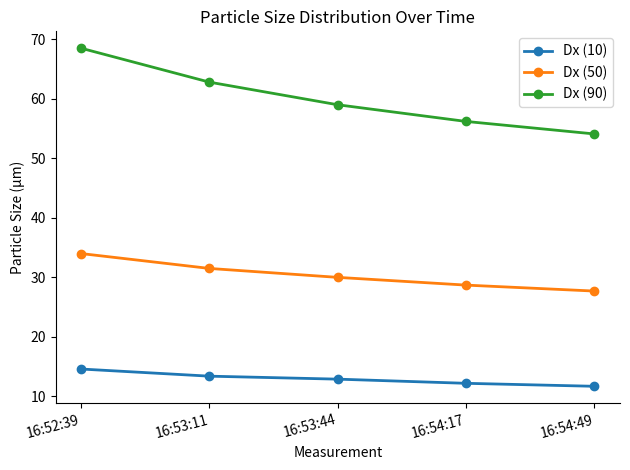

Which label corresponds to the largest value in the chart?

16:52:39